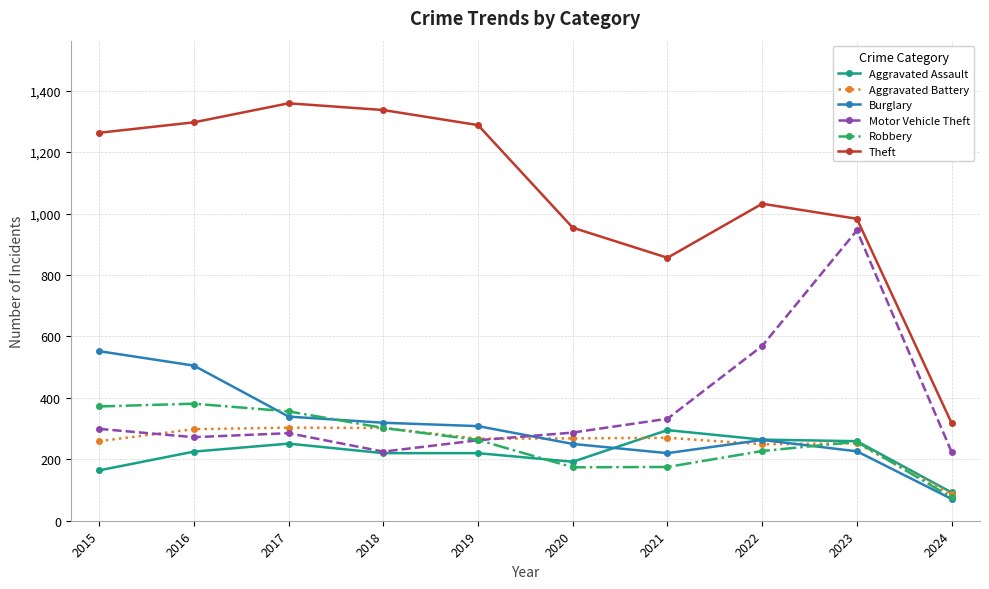

True or false: Theft and Robbery intersect in this chart.

False